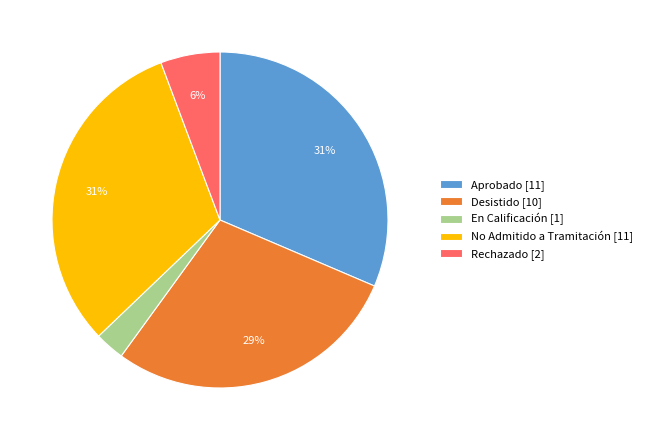

Does any single category account for the majority?

No